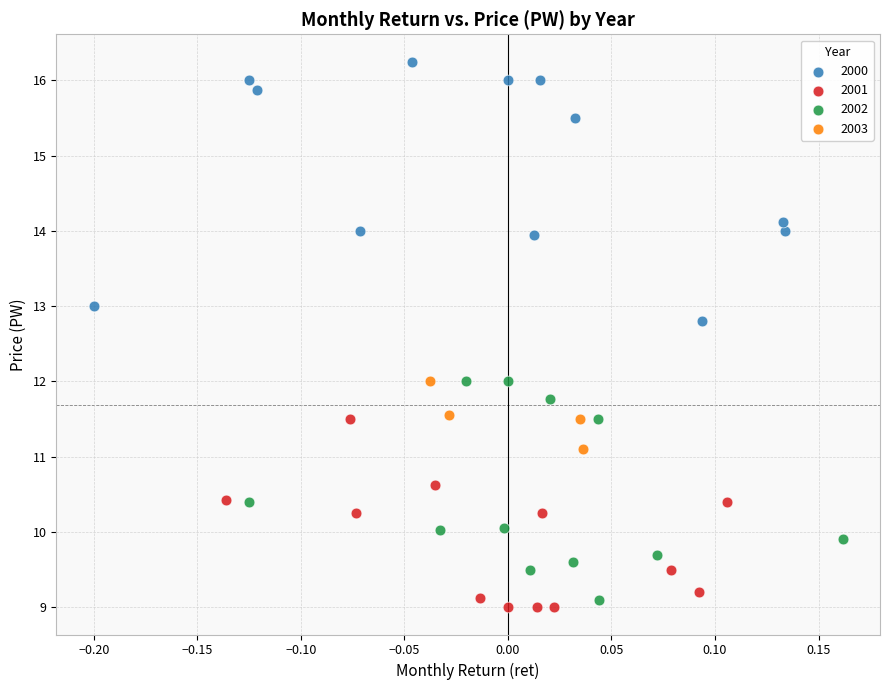

What are all the series names shown in the legend?

2000, 2001, 2002, 2003